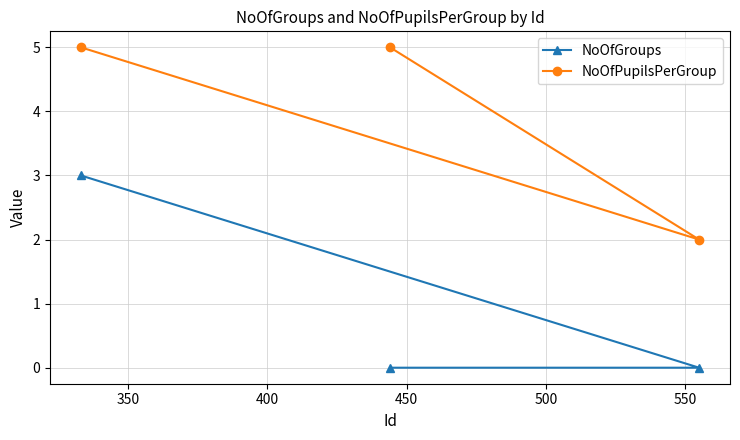

What is the difference between the second highest and minimum values in the NoOfPupilsPerGroup series?

3